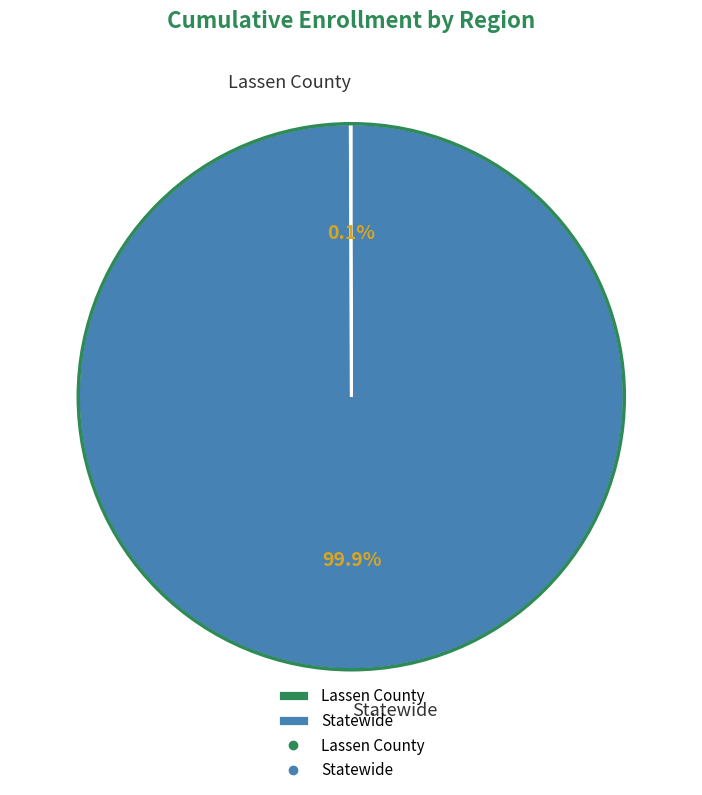

What is the largest slice in the pie chart?

Statewide